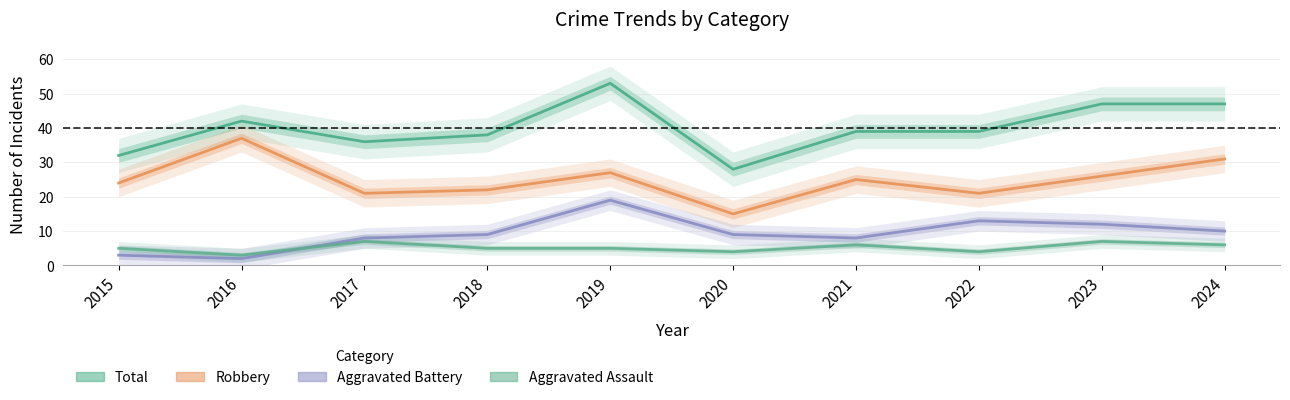

Is this an area chart (filled region under the line)?

No